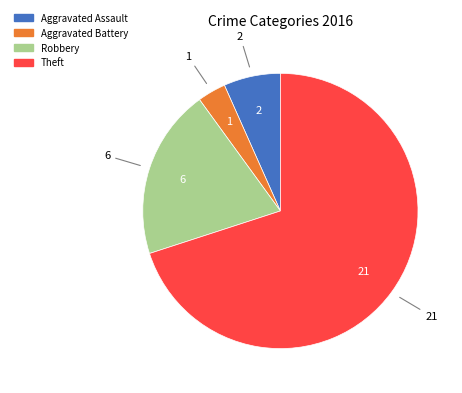

What is the ratio of the value at Aggravated Assault to the value at Robbery?

0.3